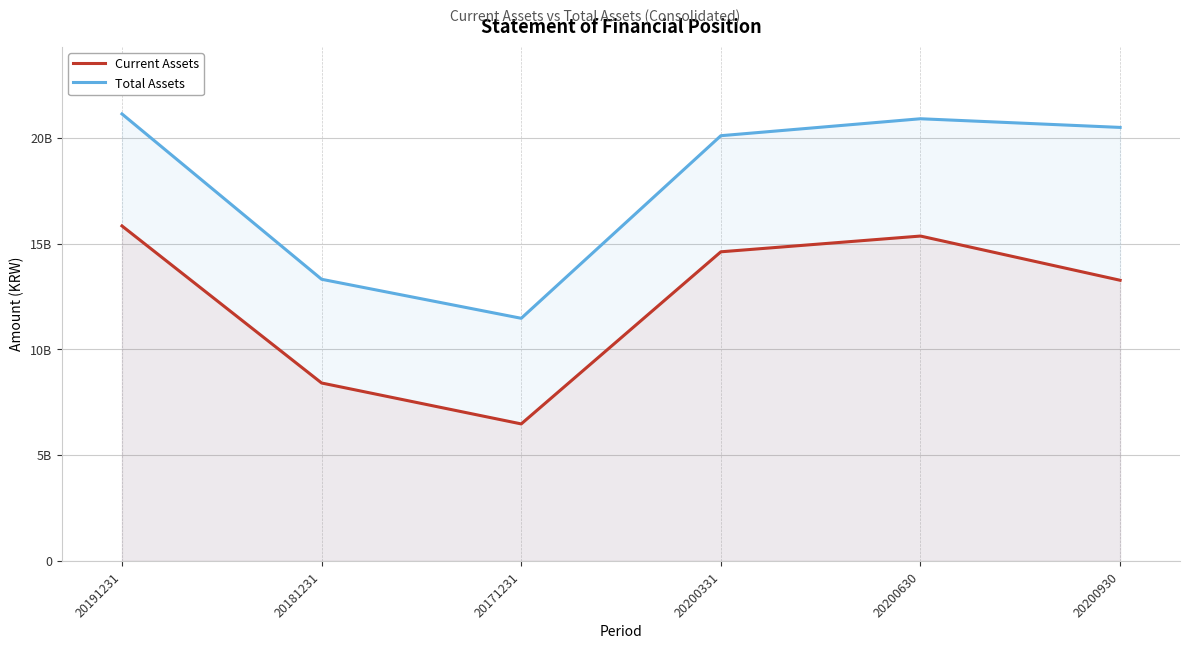

Which category has the lowest value across all series?

20171231